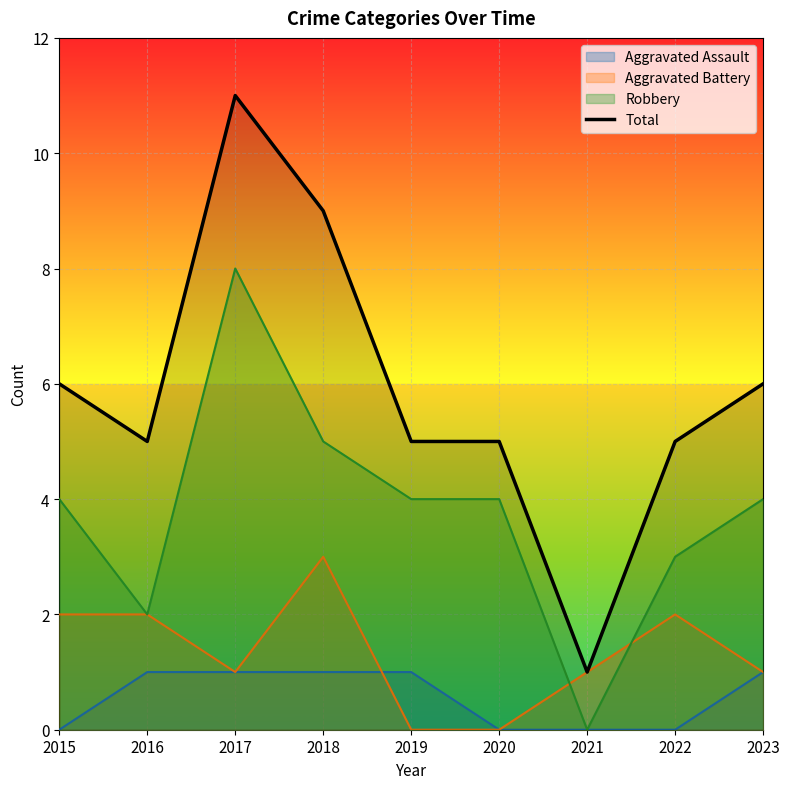

At which label does Total reach its peak?

2017